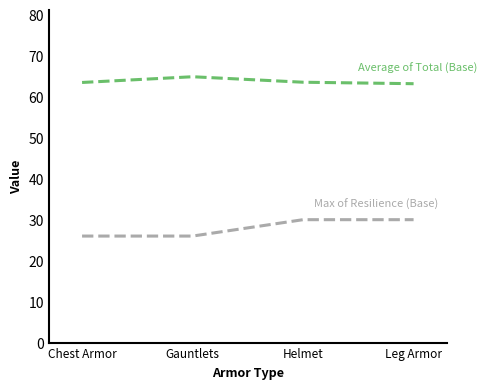

What position from the left is Chest Armor?

1